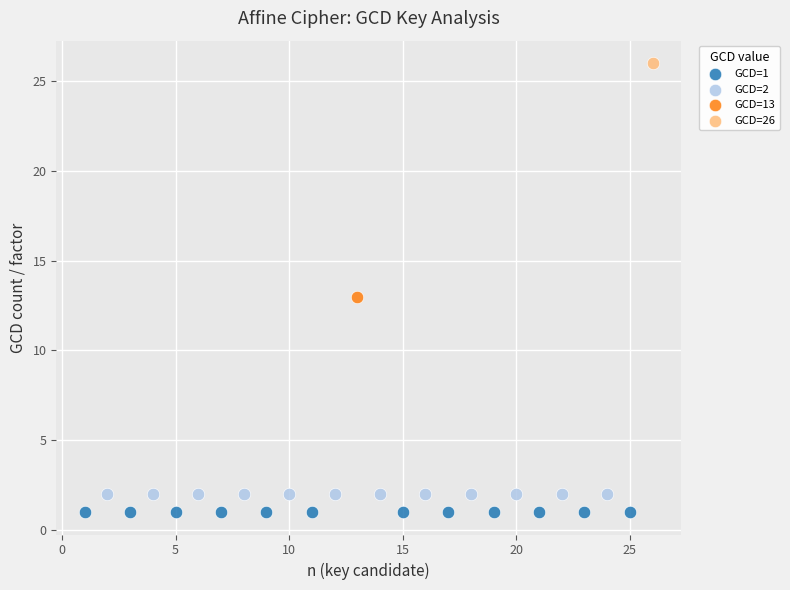

What are all the series names shown in the legend?

GCD=1, GCD=2, GCD=13, GCD=26